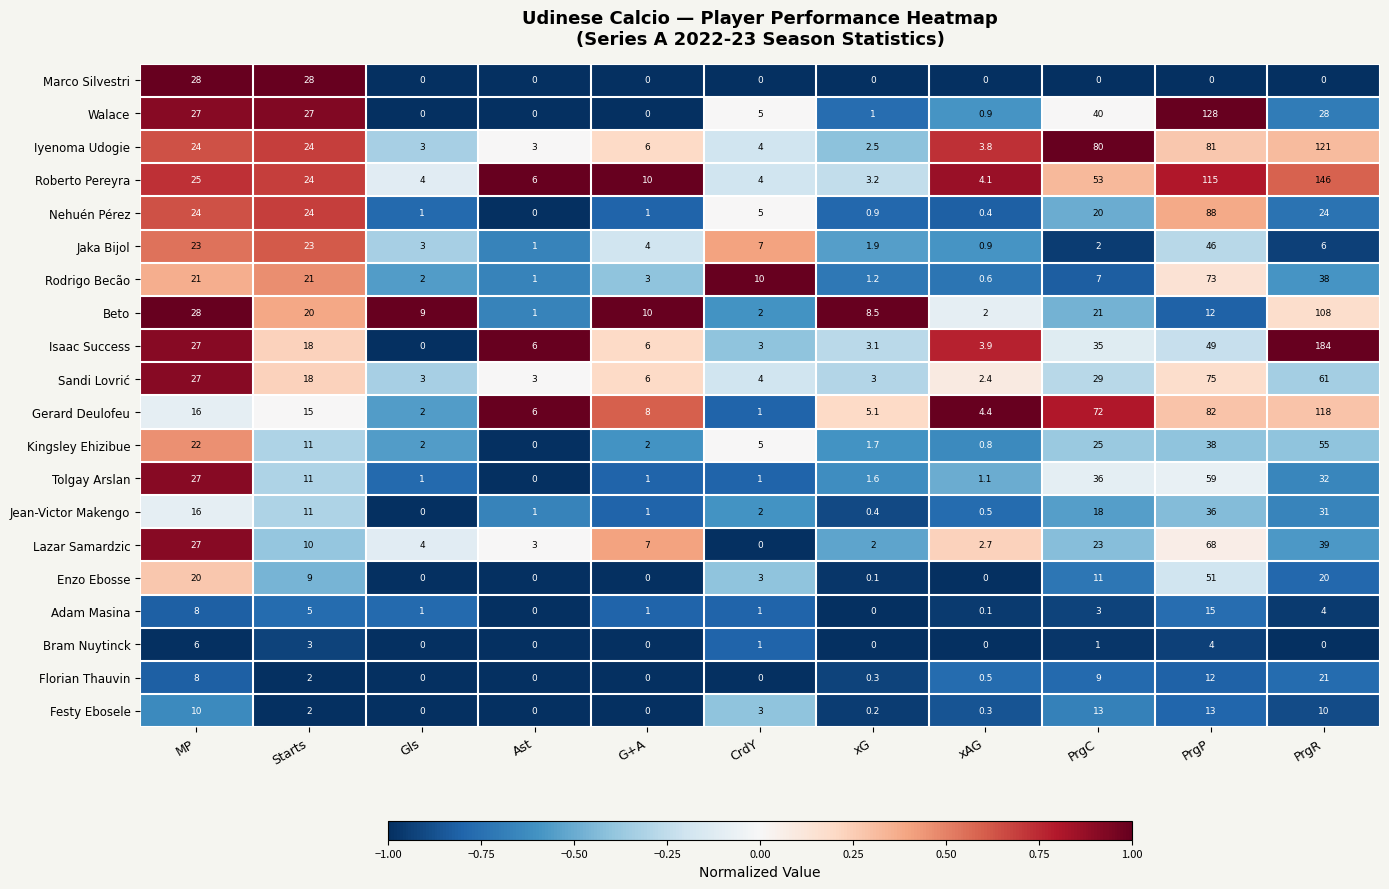

At which category is the sum across all series the highest?

PrgR